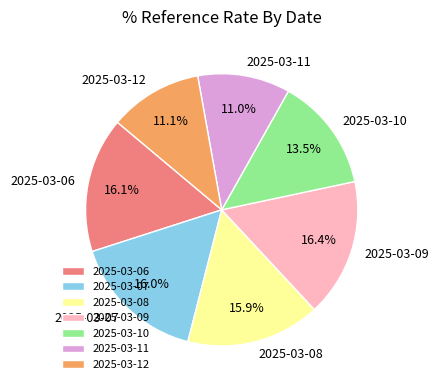

How many segments does this pie chart have?

7